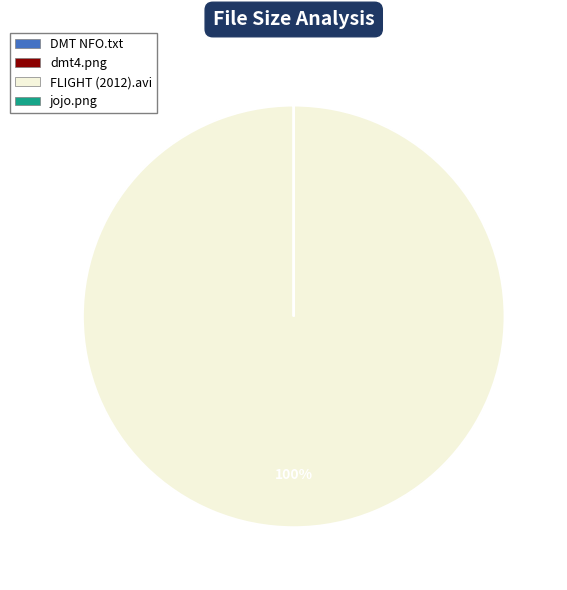

True or false: FLIGHT (2012).avi accounts for 100% of the total.

True